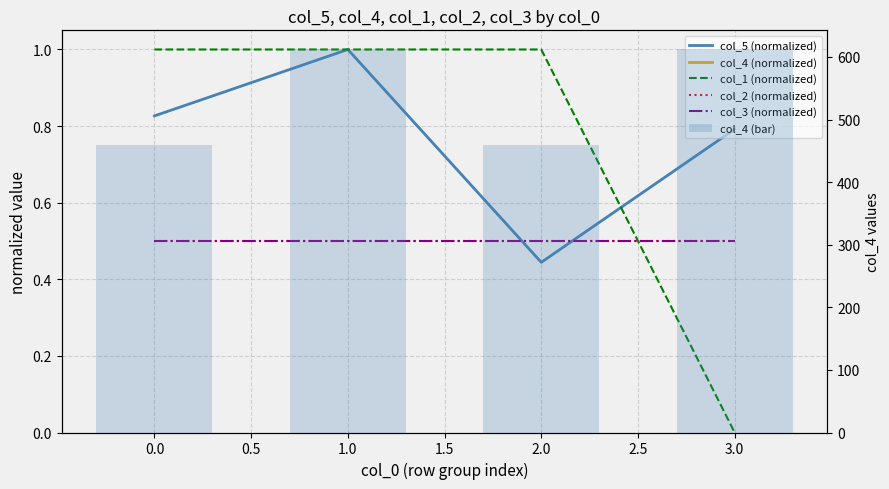

At how many categories does at least one series exceed 121?

4